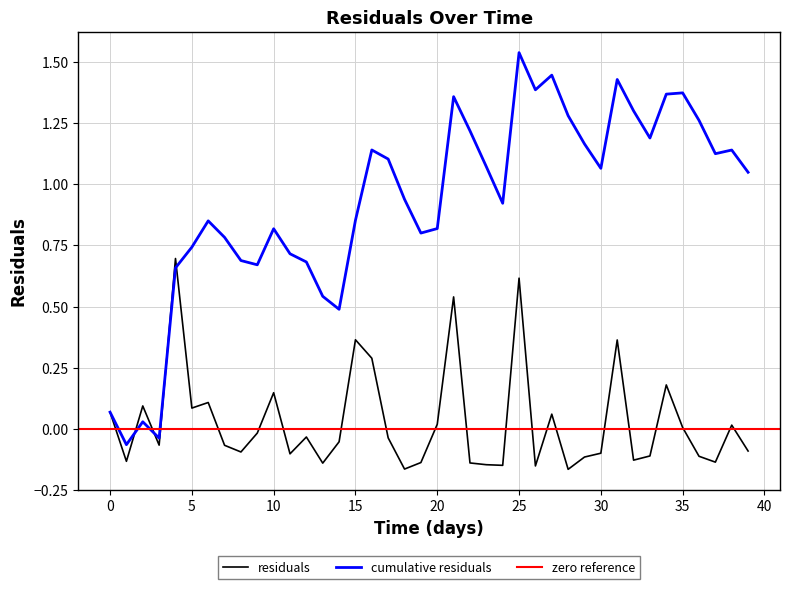

The value of cumulative residuals at 15 is 0.6. True or false?

False